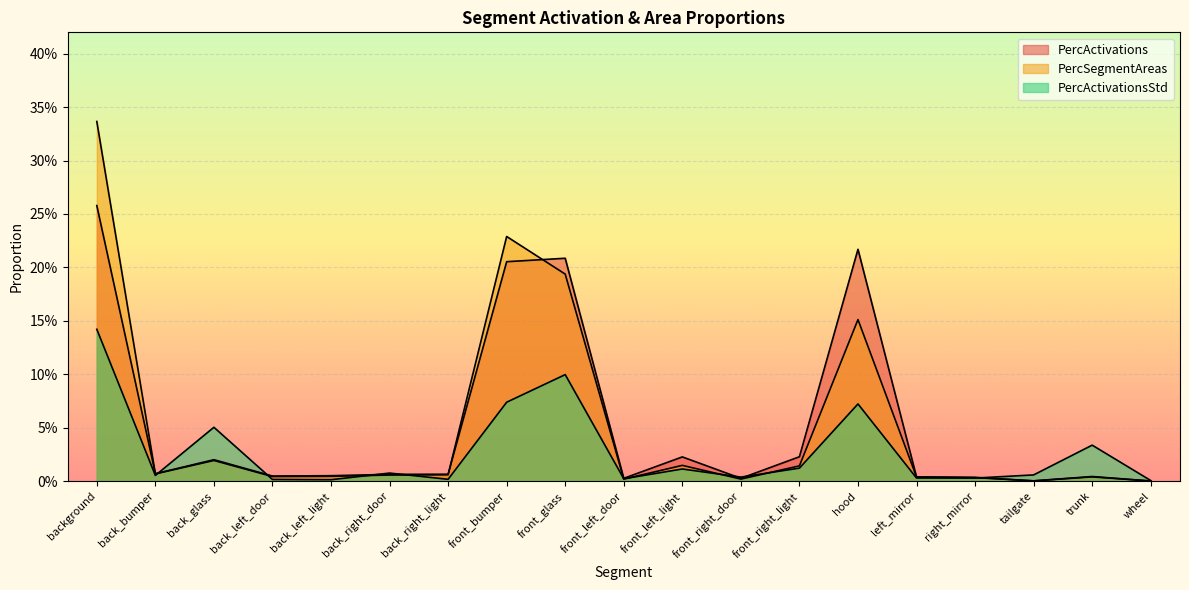

Which series has the widest spread of values?

PercSegmentAreas